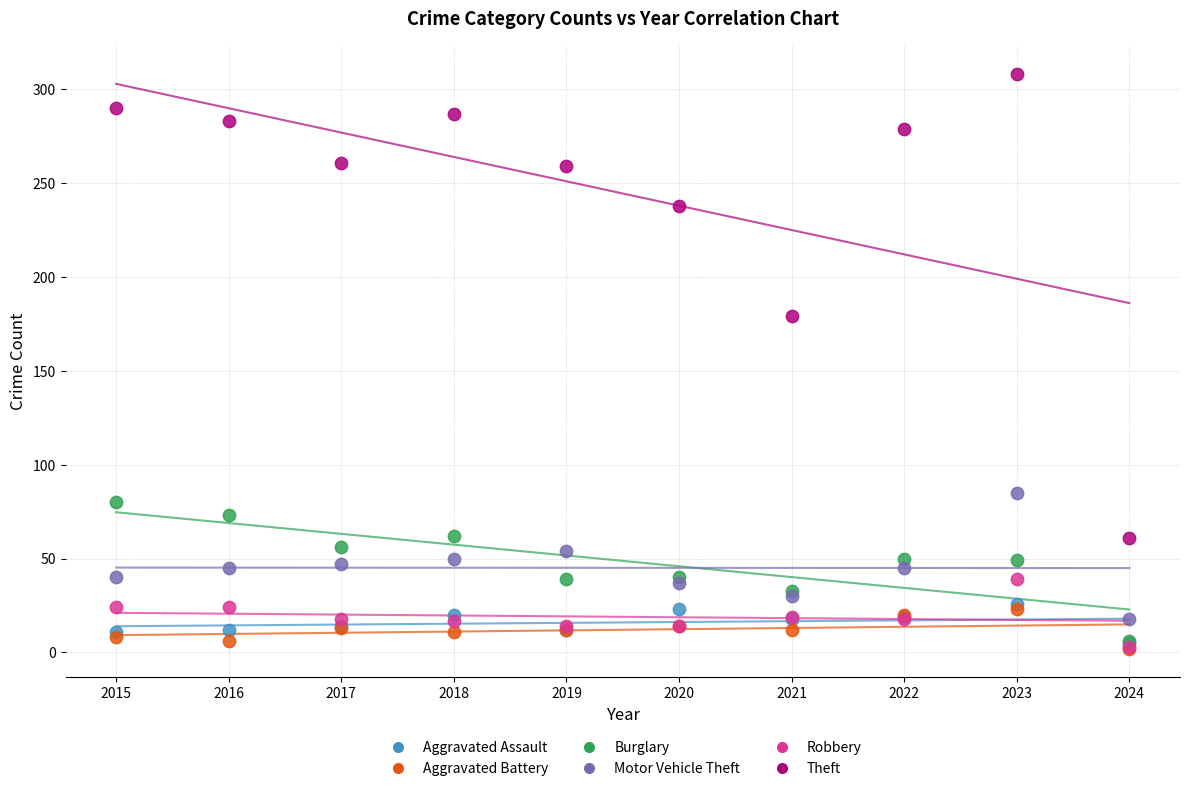

Which series reaches the maximum Y coordinate?

Theft